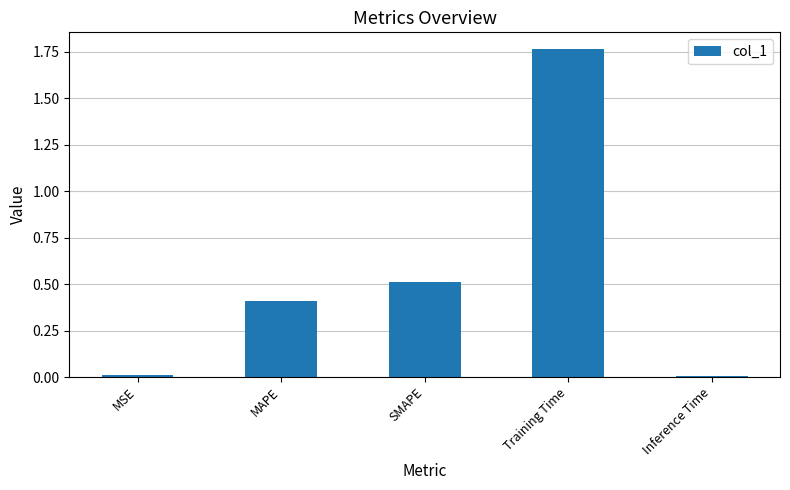

What is the average value?

0.5